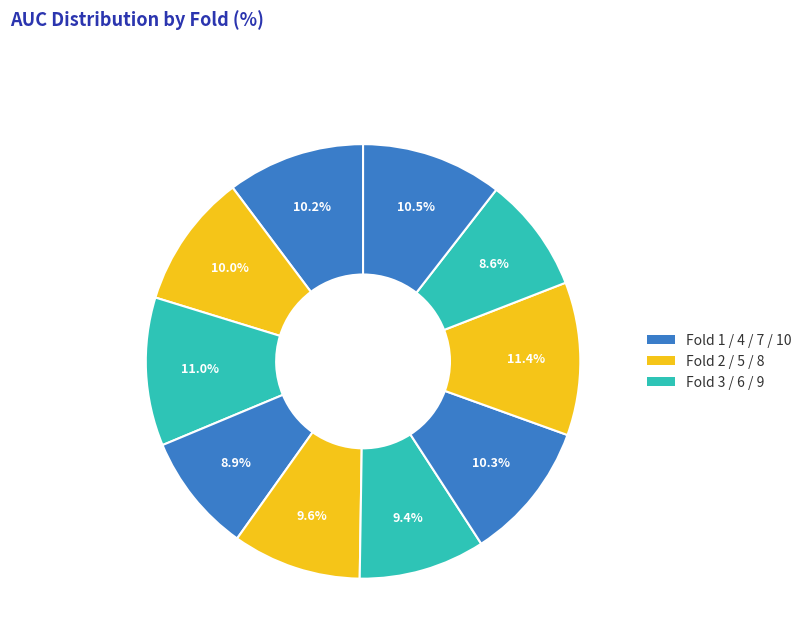

How many slices are in this pie chart?

10